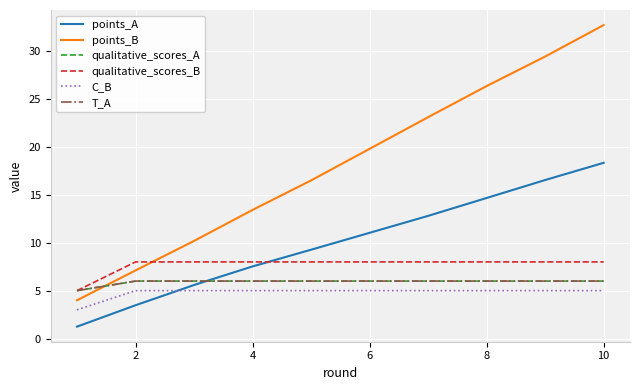

Does the chart display data point markers on the line(s)?

No